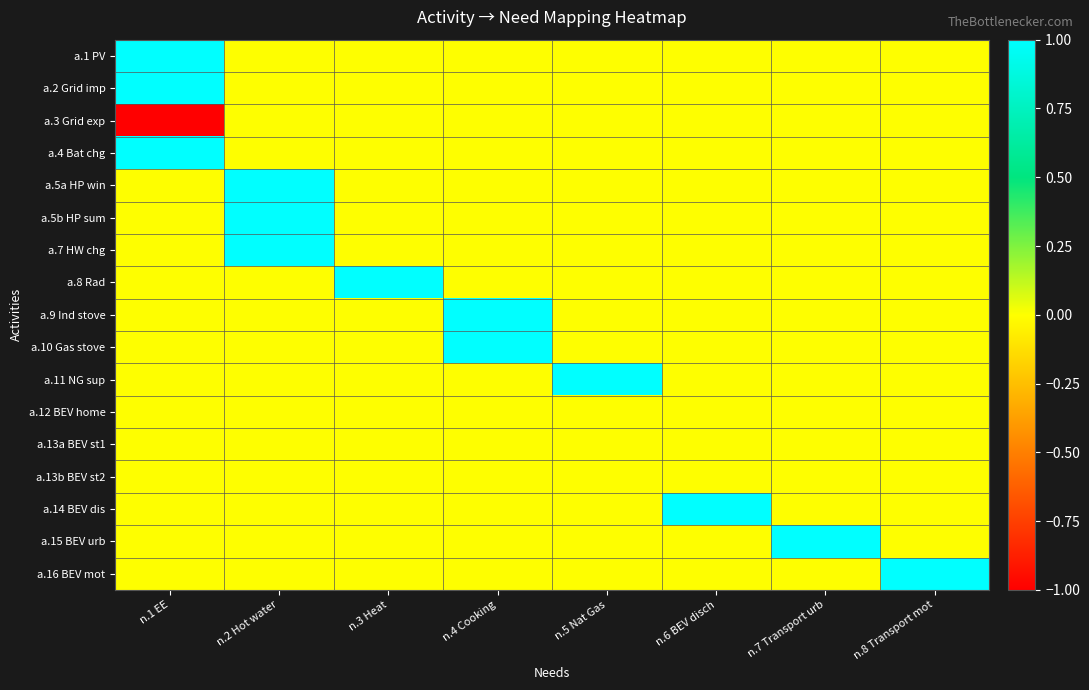

Reading right to left, transcribe all the data shown in this chart.

a.1 PV: n.8 Transport mot=0	n.7 Transport urb=0	n.6 BEV disch=0	n.5 Nat Gas=0	n.4 Cooking=0	n.3 Heat=0	n.2 Hot water=0	n.1 EE=1
a.2 Grid imp: n.8 Transport mot=0	n.7 Transport urb=0	n.6 BEV disch=0	n.5 Nat Gas=0	n.4 Cooking=0	n.3 Heat=0	n.2 Hot water=0	n.1 EE=1
a.3 Grid exp: n.8 Transport mot=0	n.7 Transport urb=0	n.6 BEV disch=0	n.5 Nat Gas=0	n.4 Cooking=0	n.3 Heat=0	n.2 Hot water=0	n.1 EE=-1
a.4 Bat chg: n.8 Transport mot=0	n.7 Transport urb=0	n.6 BEV disch=0	n.5 Nat Gas=0	n.4 Cooking=0	n.3 Heat=0	n.2 Hot water=0	n.1 EE=1
a.5a HP win: n.8 Transport mot=0	n.7 Transport urb=0	n.6 BEV disch=0	n.5 Nat Gas=0	n.4 Cooking=0	n.3 Heat=0	n.2 Hot water=1	n.1 EE=0
a.5b HP sum: n.8 Transport mot=0	n.7 Transport urb=0	n.6 BEV disch=0	n.5 Nat Gas=0	n.4 Cooking=0	n.3 Heat=0	n.2 Hot water=1	n.1 EE=0
a.7 HW chg: n.8 Transport mot=0	n.7 Transport urb=0	n.6 BEV disch=0	n.5 Nat Gas=0	n.4 Cooking=0	n.3 Heat=0	n.2 Hot water=1	n.1 EE=0
a.8 Rad: n.8 Transport mot=0	n.7 Transport urb=0	n.6 BEV disch=0	n.5 Nat Gas=0	n.4 Cooking=0	n.3 Heat=1	n.2 Hot water=0	n.1 EE=0
a.9 Ind stove: n.8 Transport mot=0	n.7 Transport urb=0	n.6 BEV disch=0	n.5 Nat Gas=0	n.4 Cooking=1	n.3 Heat=0	n.2 Hot water=0	n.1 EE=0
a.10 Gas stove: n.8 Transport mot=0	n.7 Transport urb=0	n.6 BEV disch=0	n.5 Nat Gas=0	n.4 Cooking=1	n.3 Heat=0	n.2 Hot water=0	n.1 EE=0
a.11 NG sup: n.8 Transport mot=0	n.7 Transport urb=0	n.6 BEV disch=0	n.5 Nat Gas=1	n.4 Cooking=0	n.3 Heat=0	n.2 Hot water=0	n.1 EE=0
a.12 BEV home: n.8 Transport mot=0	n.7 Transport urb=0	n.6 BEV disch=0	n.5 Nat Gas=0	n.4 Cooking=0	n.3 Heat=0	n.2 Hot water=0	n.1 EE=0
a.13a BEV st1: n.8 Transport mot=0	n.7 Transport urb=0	n.6 BEV disch=0	n.5 Nat Gas=0	n.4 Cooking=0	n.3 Heat=0	n.2 Hot water=0	n.1 EE=0
a.13b BEV st2: n.8 Transport mot=0	n.7 Transport urb=0	n.6 BEV disch=0	n.5 Nat Gas=0	n.4 Cooking=0	n.3 Heat=0	n.2 Hot water=0	n.1 EE=0
a.14 BEV dis: n.8 Transport mot=0	n.7 Transport urb=0	n.6 BEV disch=1	n.5 Nat Gas=0	n.4 Cooking=0	n.3 Heat=0	n.2 Hot water=0	n.1 EE=0
a.15 BEV urb: n.8 Transport mot=0	n.7 Transport urb=1	n.6 BEV disch=0	n.5 Nat Gas=0	n.4 Cooking=0	n.3 Heat=0	n.2 Hot water=0	n.1 EE=0
a.16 BEV mot: n.8 Transport mot=1	n.7 Transport urb=0	n.6 BEV disch=0	n.5 Nat Gas=0	n.4 Cooking=0	n.3 Heat=0	n.2 Hot water=0	n.1 EE=0